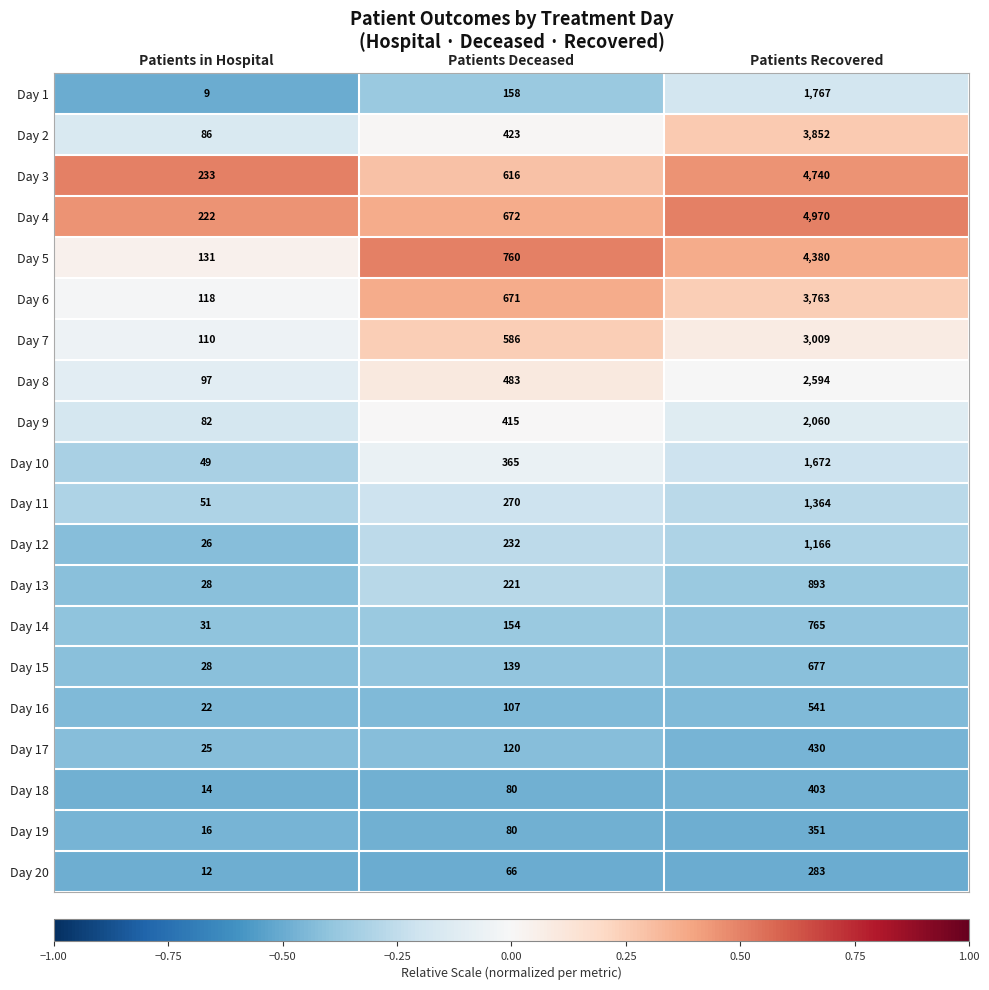

The value of Day 7 at Patients Recovered is 3009. True or false?

True